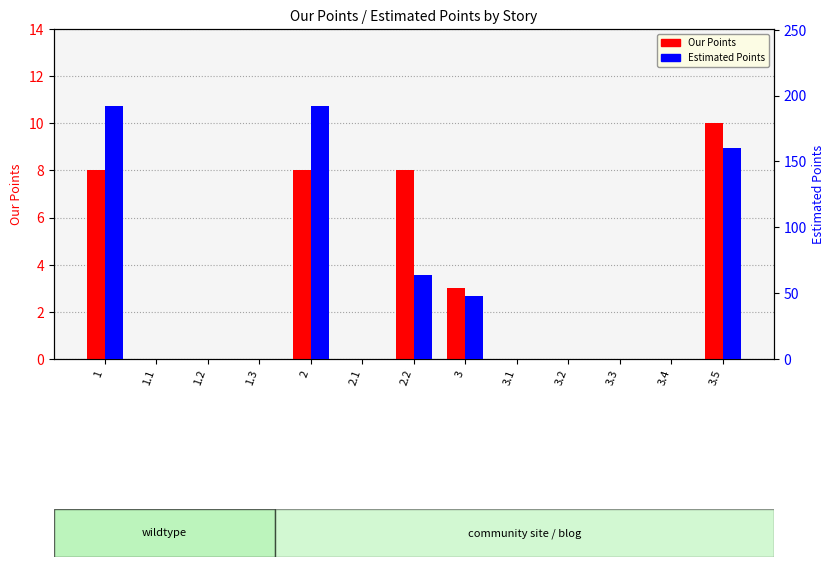

The Our Points series shows 0 at 1.2. True or false?

True